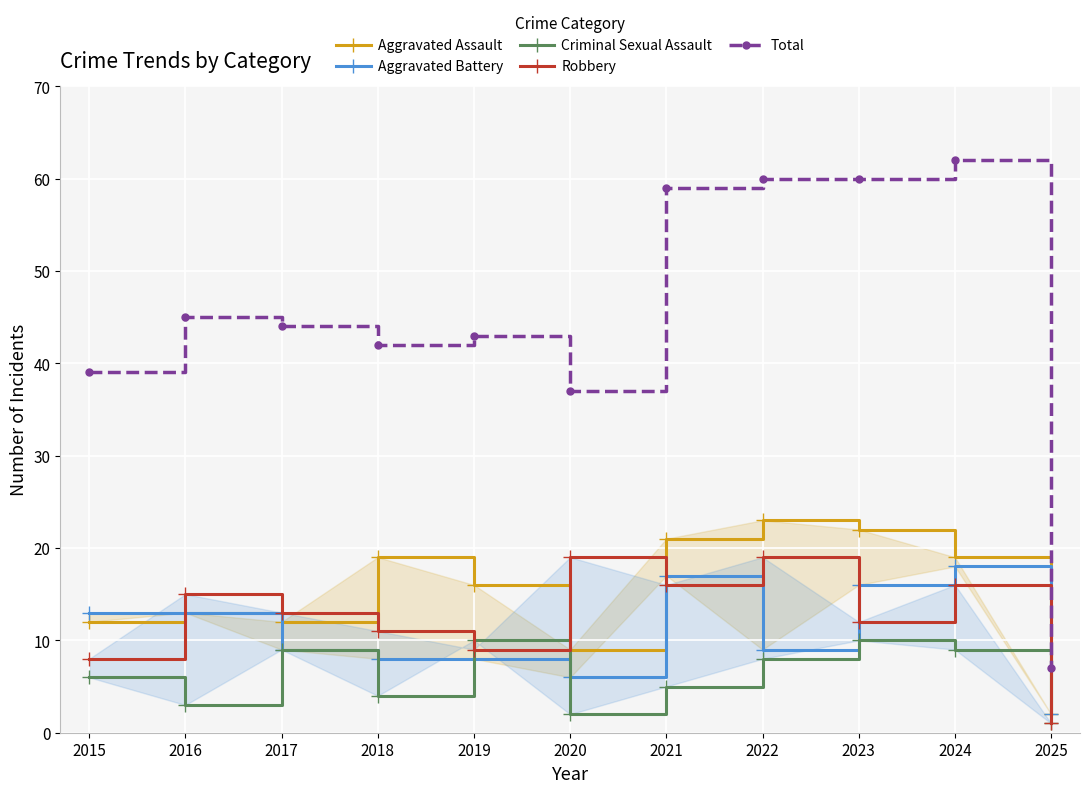

Reading left to right, list all the values displayed in this chart.

Aggravated Assault: 2015=12	2016=13	2017=12	2018=19	2019=16	2020=9	2021=21	2022=23	2023=22	2024=19	2025=2
Aggravated Battery: 2015=13	2016=13	2017=9	2018=8	2019=8	2020=6	2021=17	2022=9	2023=16	2024=18	2025=2
Criminal Sexual Assault: 2015=6	2016=3	2017=9	2018=4	2019=10	2020=2	2021=5	2022=8	2023=10	2024=9	2025=1
Robbery: 2015=8	2016=15	2017=13	2018=11	2019=9	2020=19	2021=16	2022=19	2023=12	2024=16	2025=1
Total: 2015=39	2016=45	2017=44	2018=42	2019=43	2020=37	2021=59	2022=60	2023=60	2024=62	2025=7